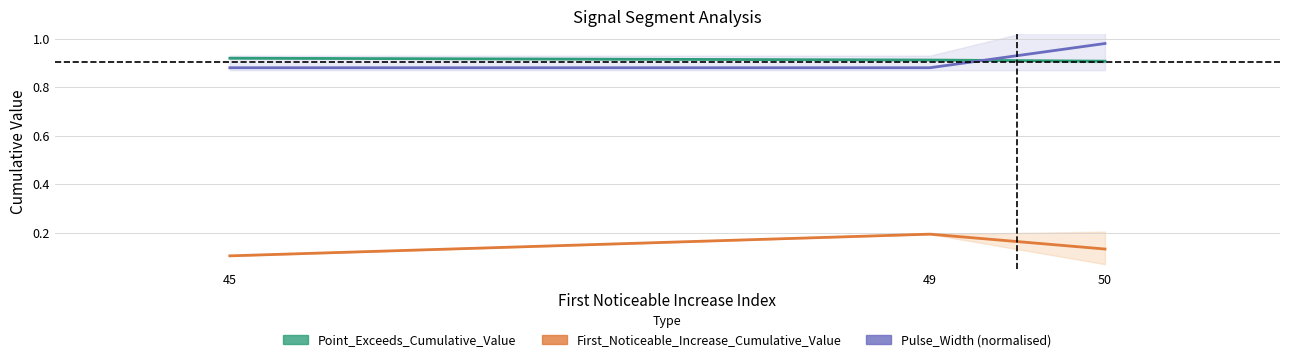

The value of Pulse_Width (normalised) at 50 is 0.4. True or false?

False